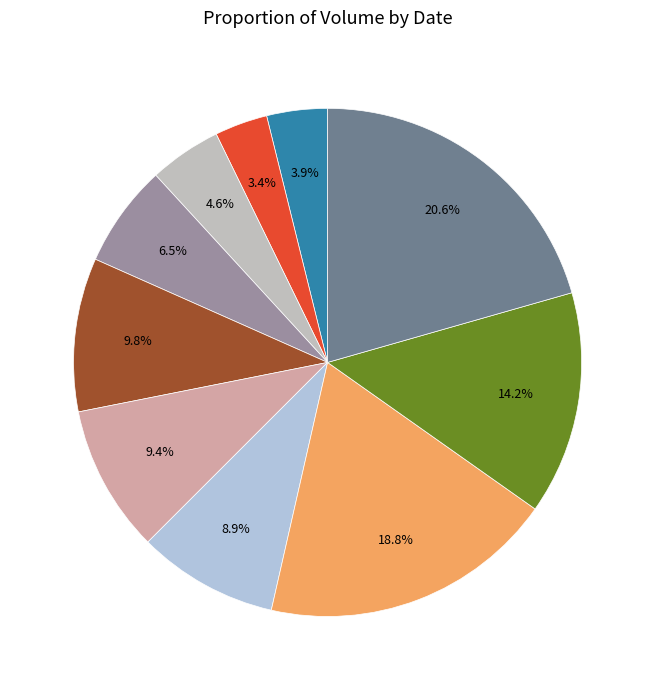

How many slices are in this pie chart?

10